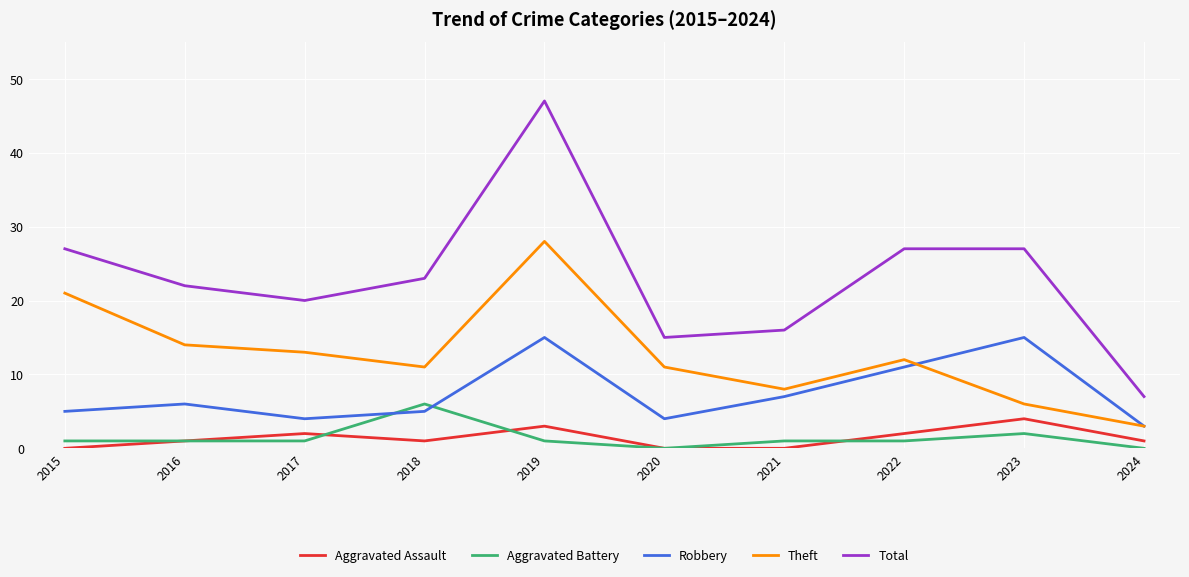

Which series has the widest spread of values?

Total